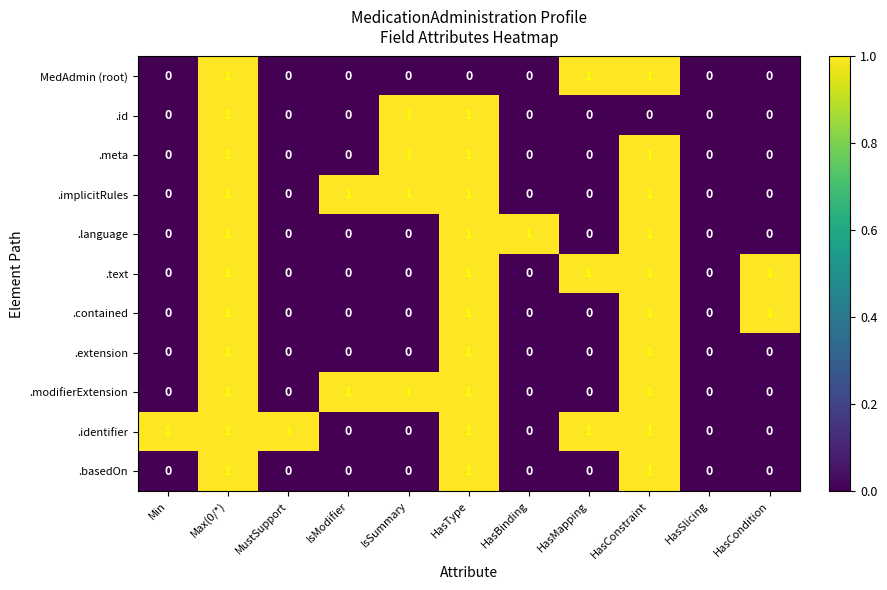

True or false: .modifierExtension has a value of 0 at IsModifier.

False